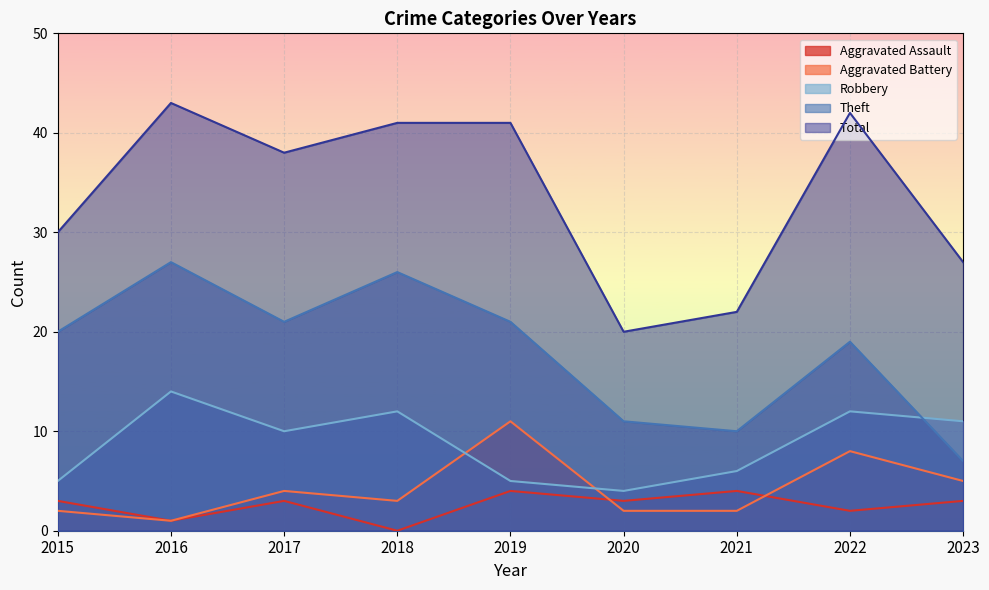

The Robbery series shows 4 at 2016. True or false?

False